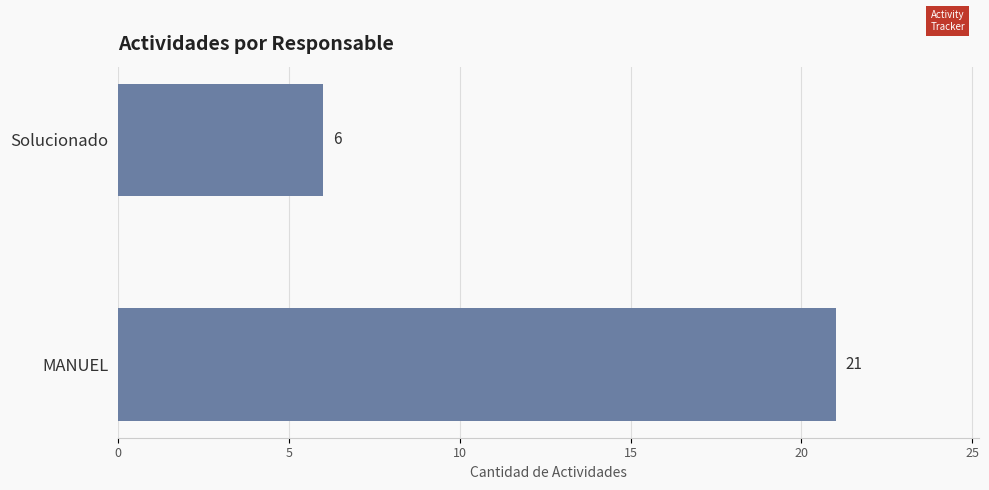

What is the sum of the values at MANUEL and Solucionado?

27